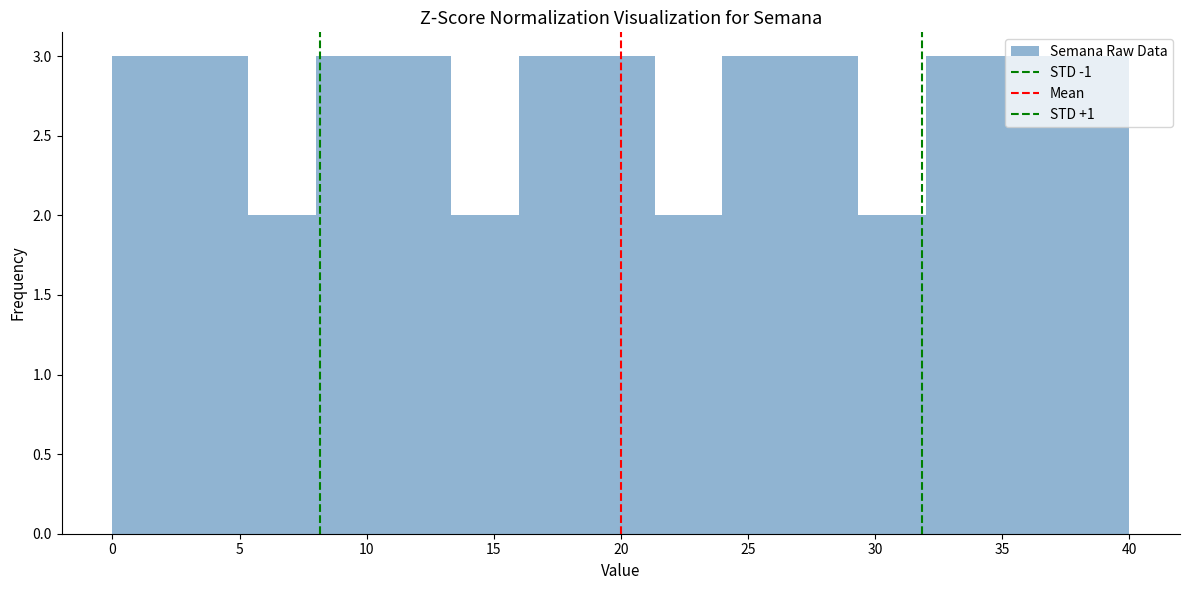

How tall is the bar that spans 0.0 to 2.5 on the x-axis? Neither the bar edges nor the heights are printed on the chart, so give them approximately, as read against the axes.

3